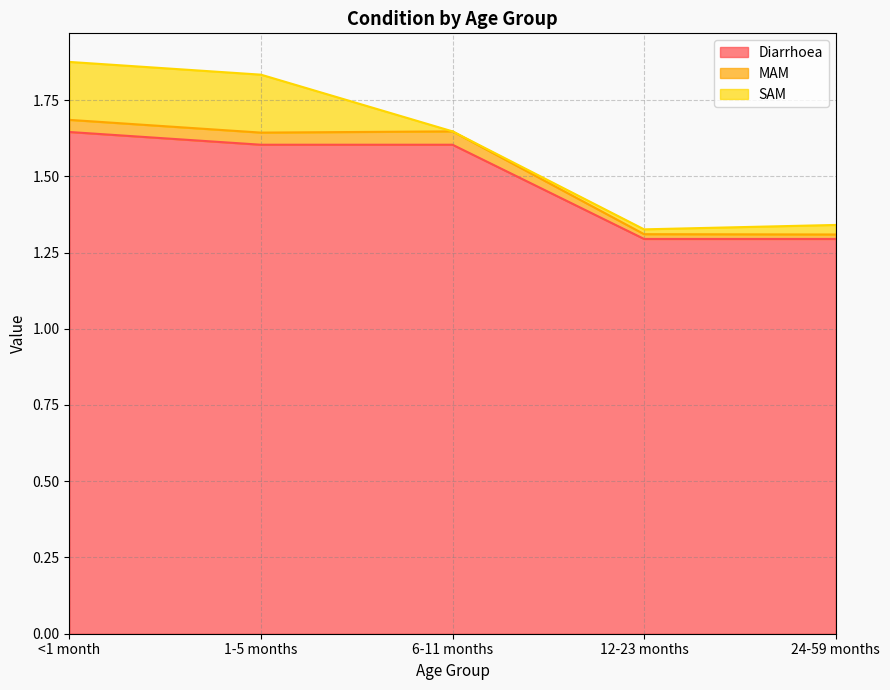

What is the minimum value for MAM?

1.3